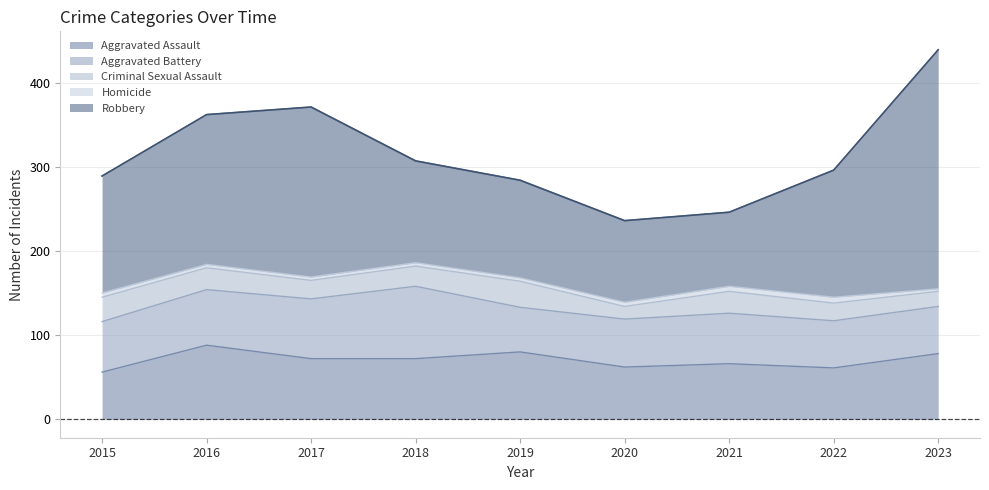

Rank the series by their maximum value, from highest to lowest.

Robbery, Aggravated Assault, Aggravated Battery, Criminal Sexual Assault, Homicide